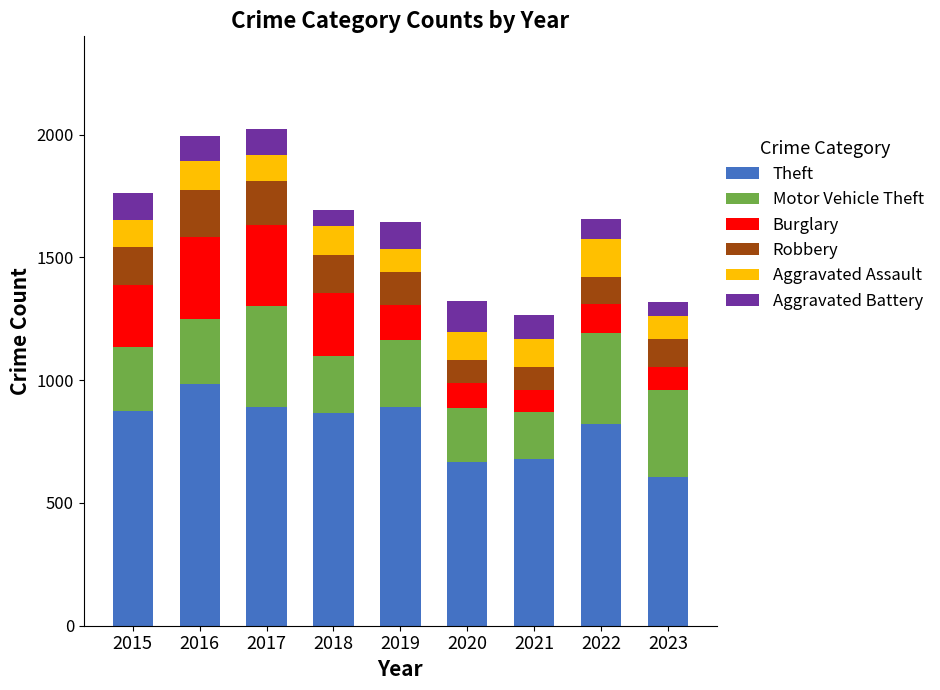

Is it true that Theft equals 1193 at 2017?

False